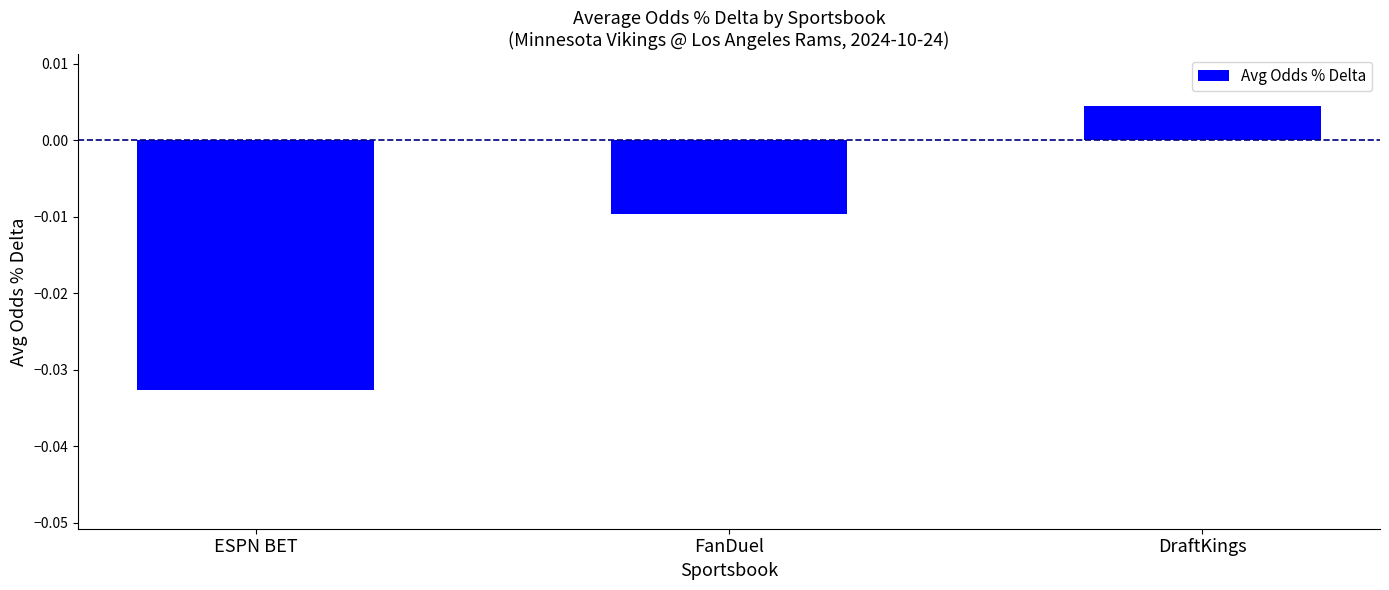

At which label is the value closest to 0?

DraftKings